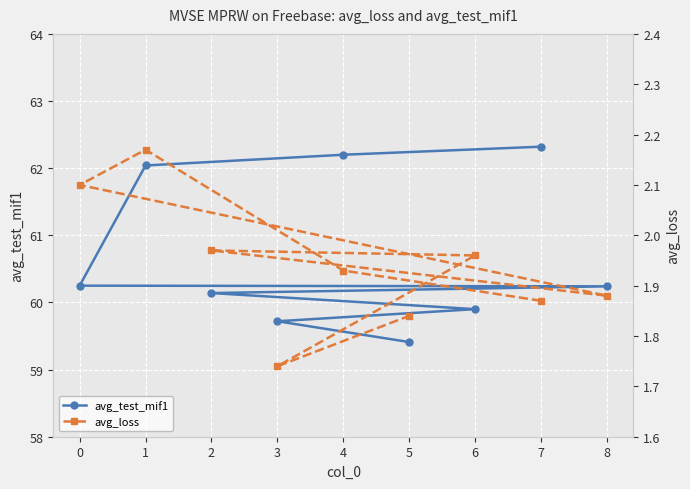

Read the avg_test_mif1 value at 3.

59.7